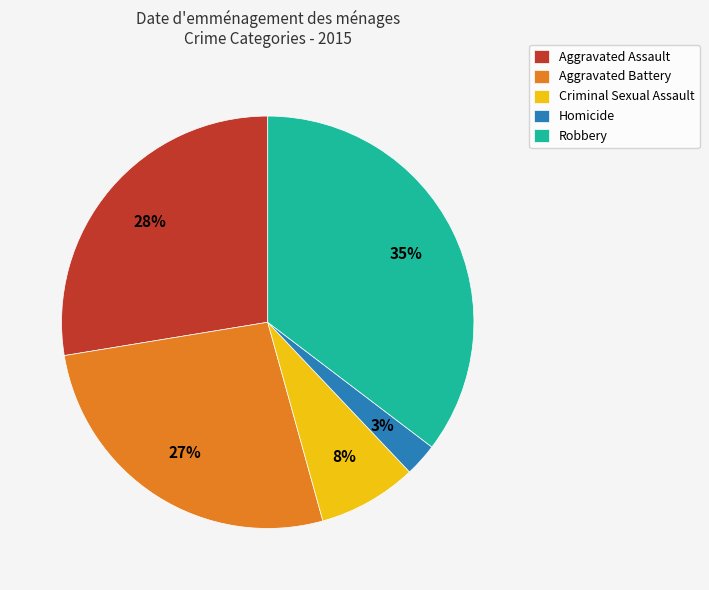

Which category has the smallest portion of the pie?

Homicide